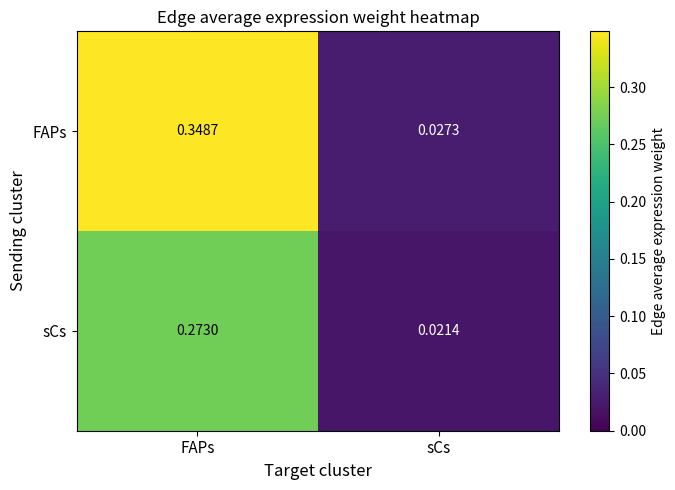

Which series has the largest total across all categories?

FAPs